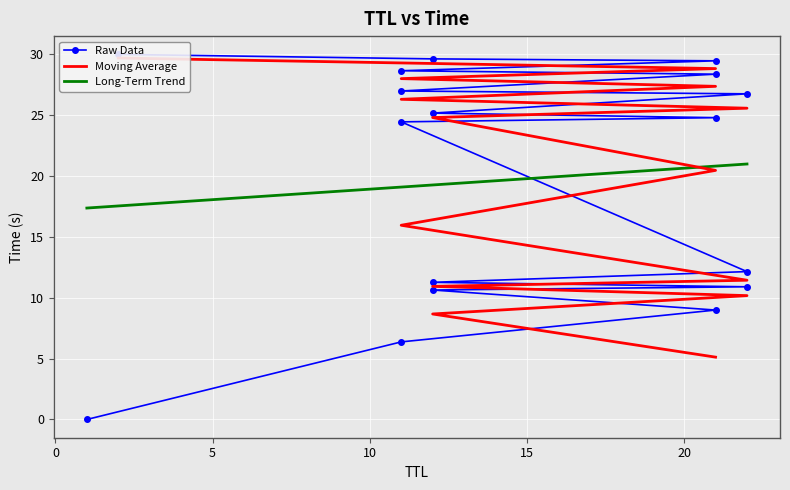

Rank the categories by value from highest to lowest.

2, 12, 21, 11, 21, 11, 22, 12, 21, 11, 22, 12, 22, 12, 21, 11, 1